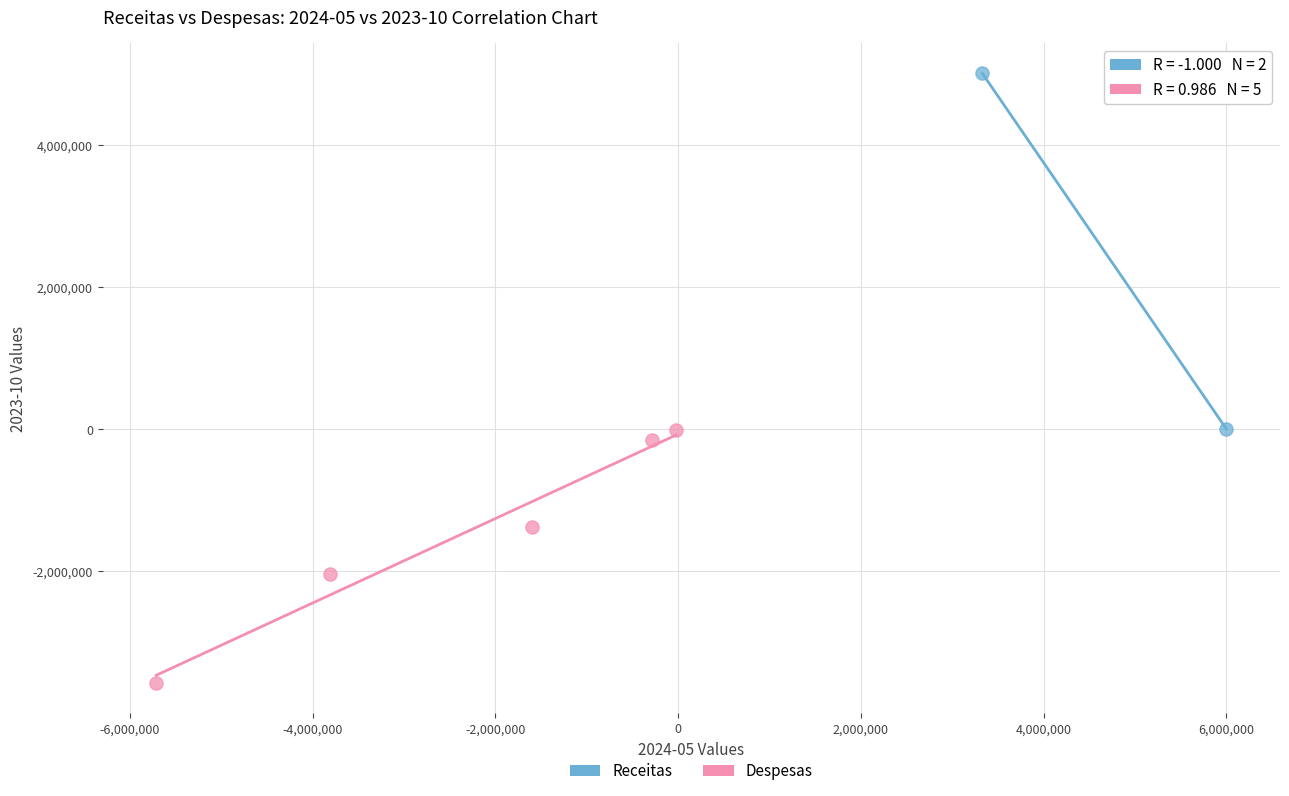

Which series has the widest spread of Y values?

Receitas